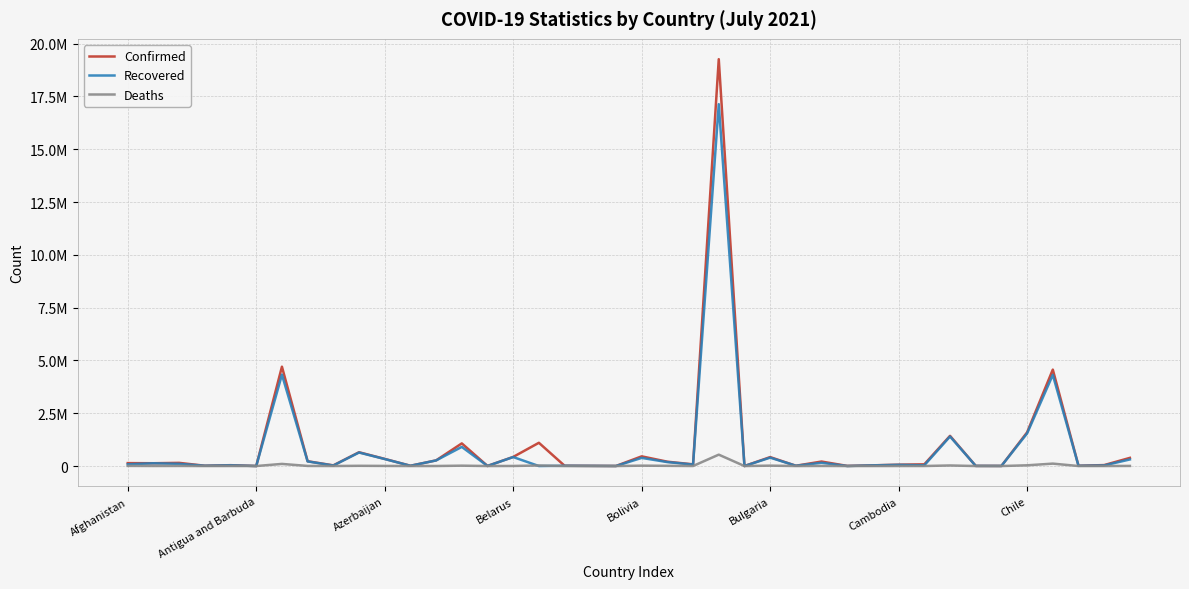

What are all the series names shown in the legend?

Confirmed, Recovered, Deaths